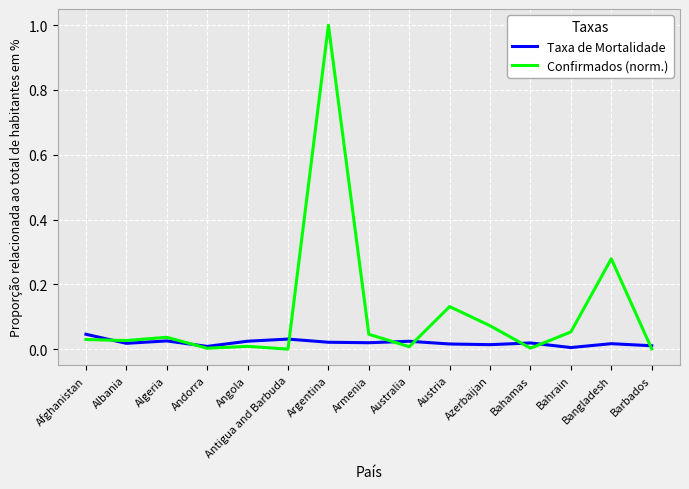

The Taxa de Mortalidade series shows 0.0 at Afghanistan. True or false?

True